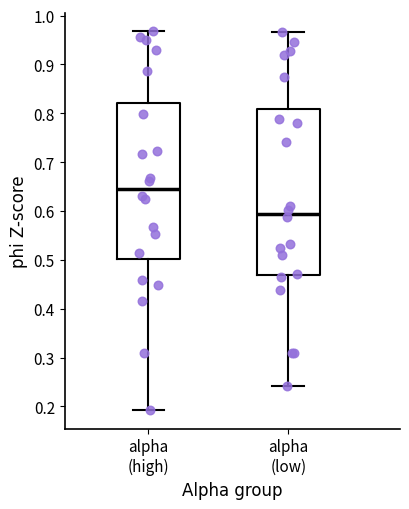

Which box has the lowest median line?

alpha (low)